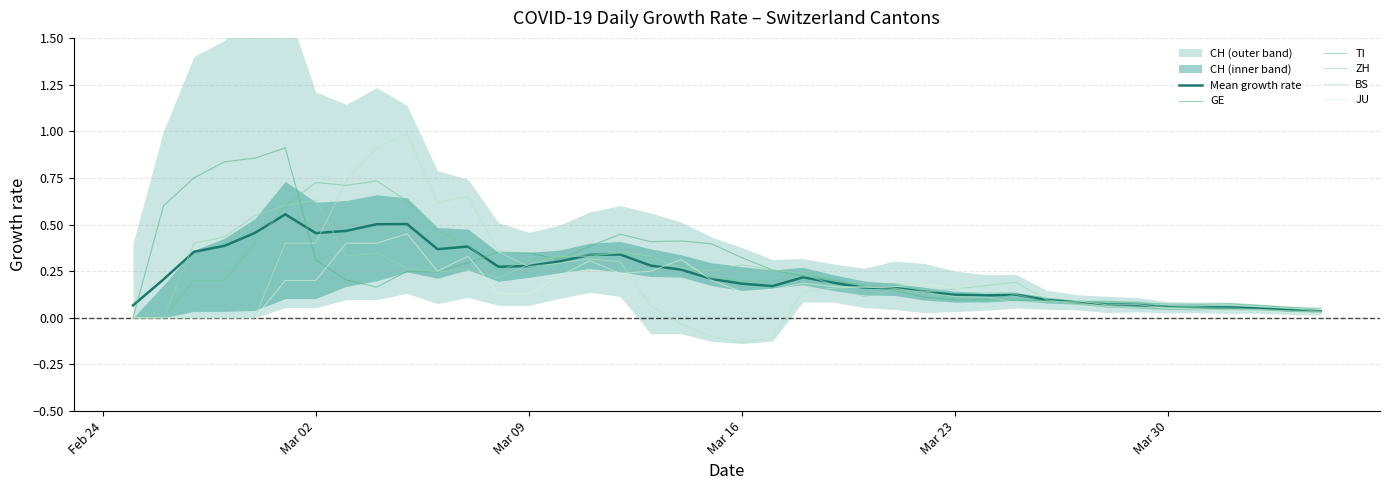

At how many categories does at least one series exceed 0?

40